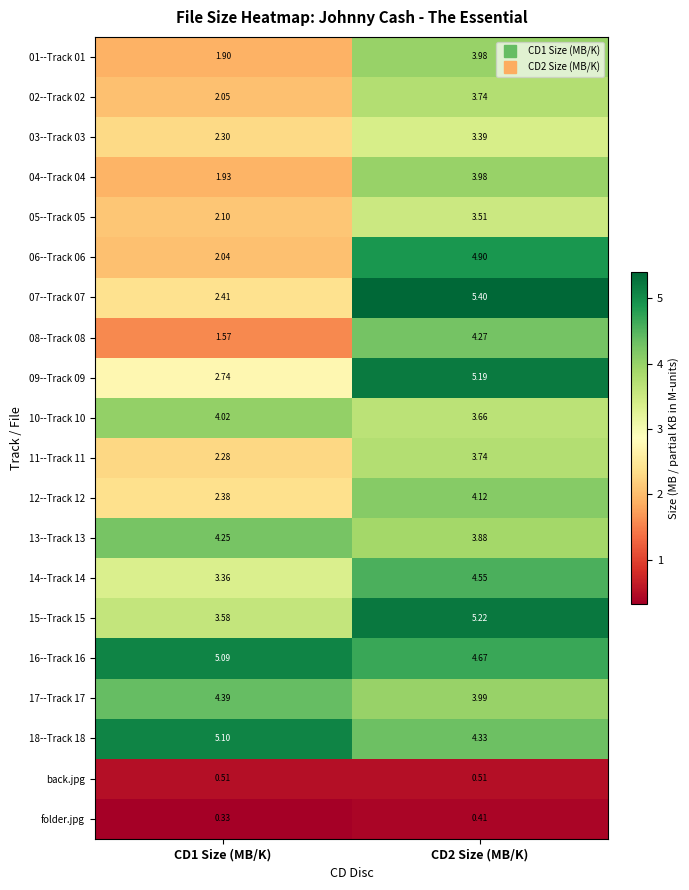

What is the total value across all series at CD2 Size (MB/K)?

77.4